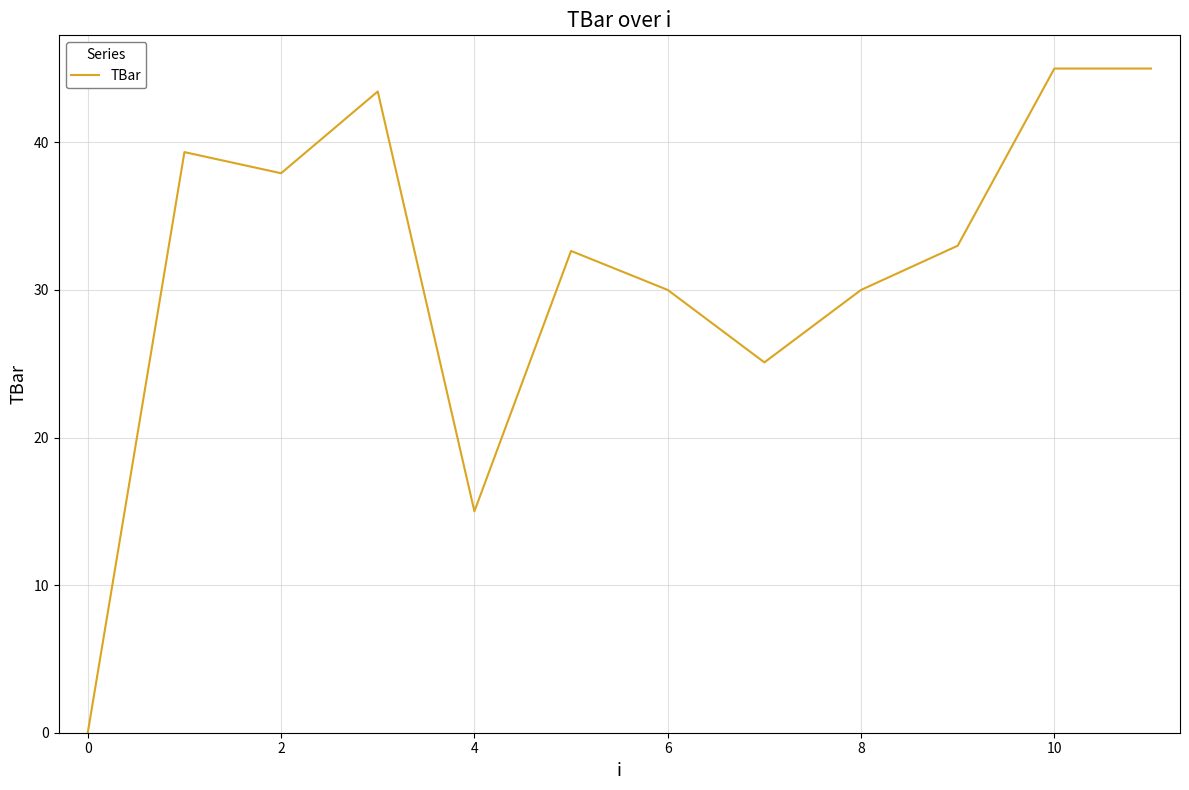

What is the maximum value shown in the chart?

45.0